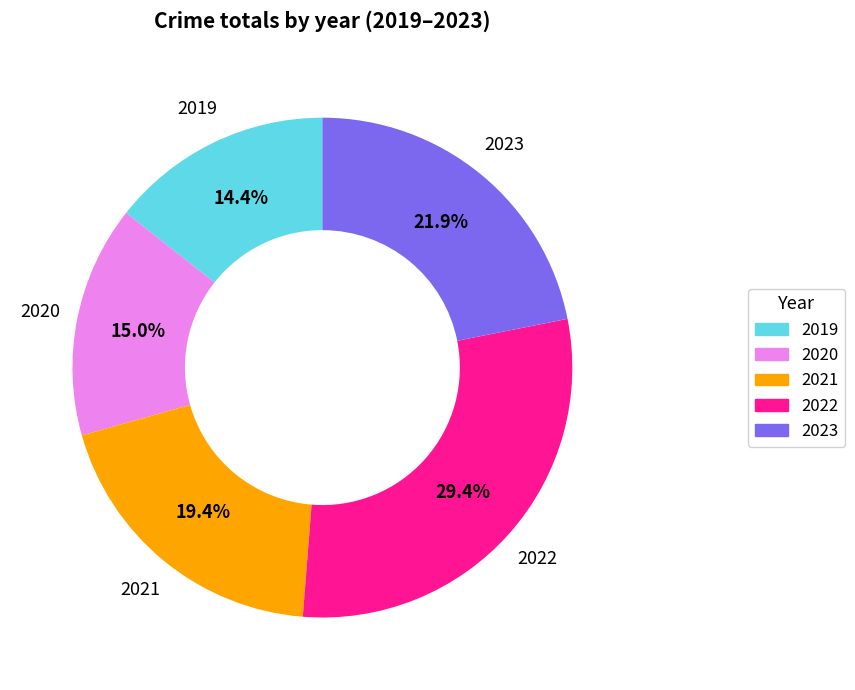

The 2020 slice represents 15% of the pie. True or false?

True